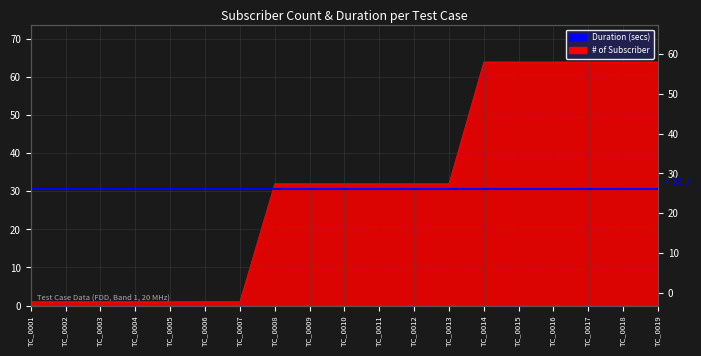

What is the value of the 15th point from the left?

64